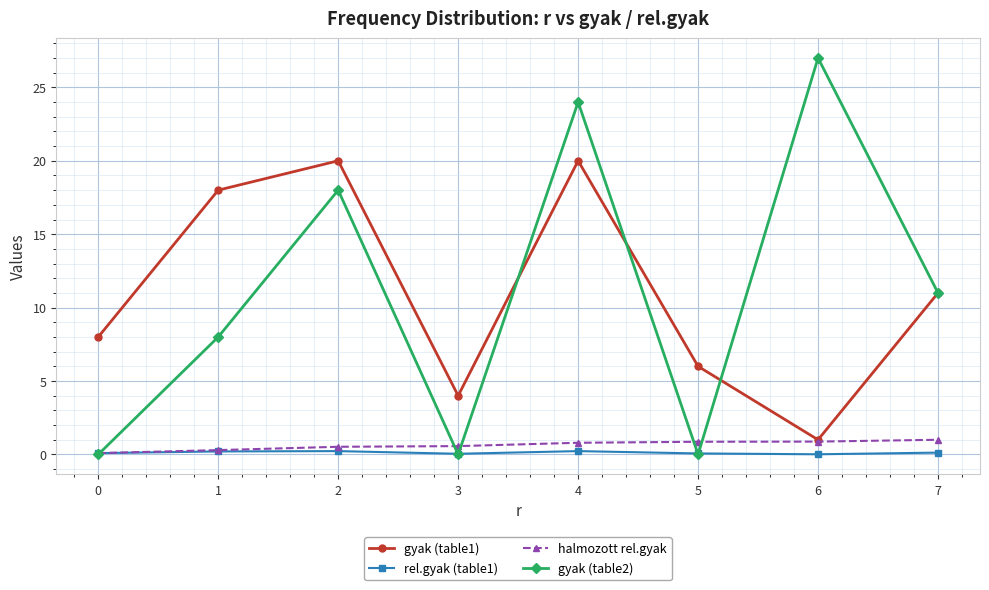

At which category is the sum across all series the highest?

4